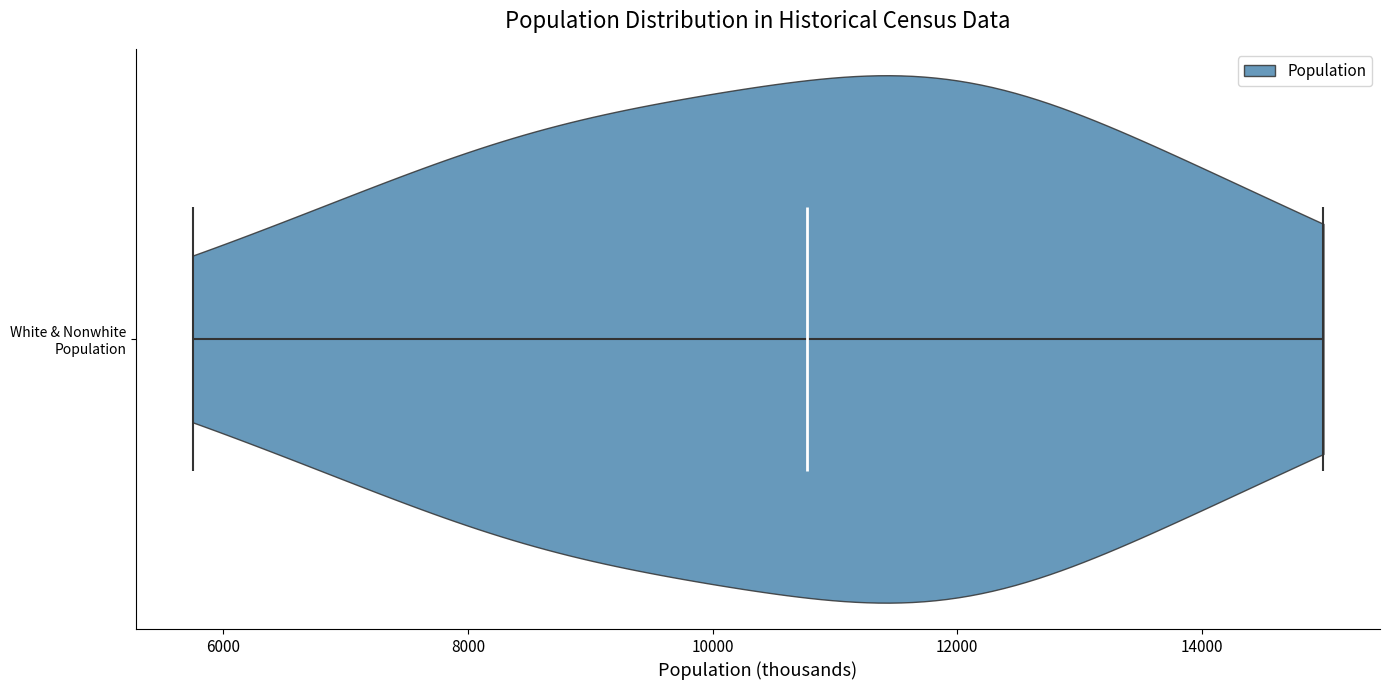

Read this violin plot against the x-axis: where its median line is, and the lowest and highest points the violin reaches. The values are not printed on the chart, so give them approximately, as read against the axis.

median line 10800, lowest point 5800, highest point 15000